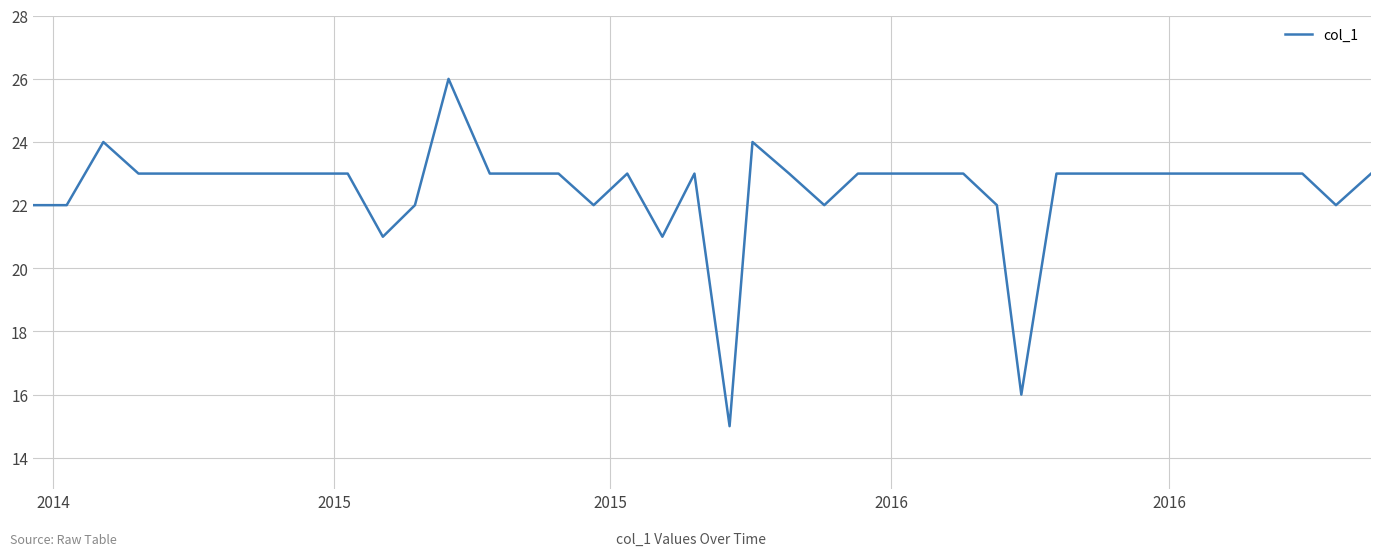

What is the difference between the maximum and minimum values?

11